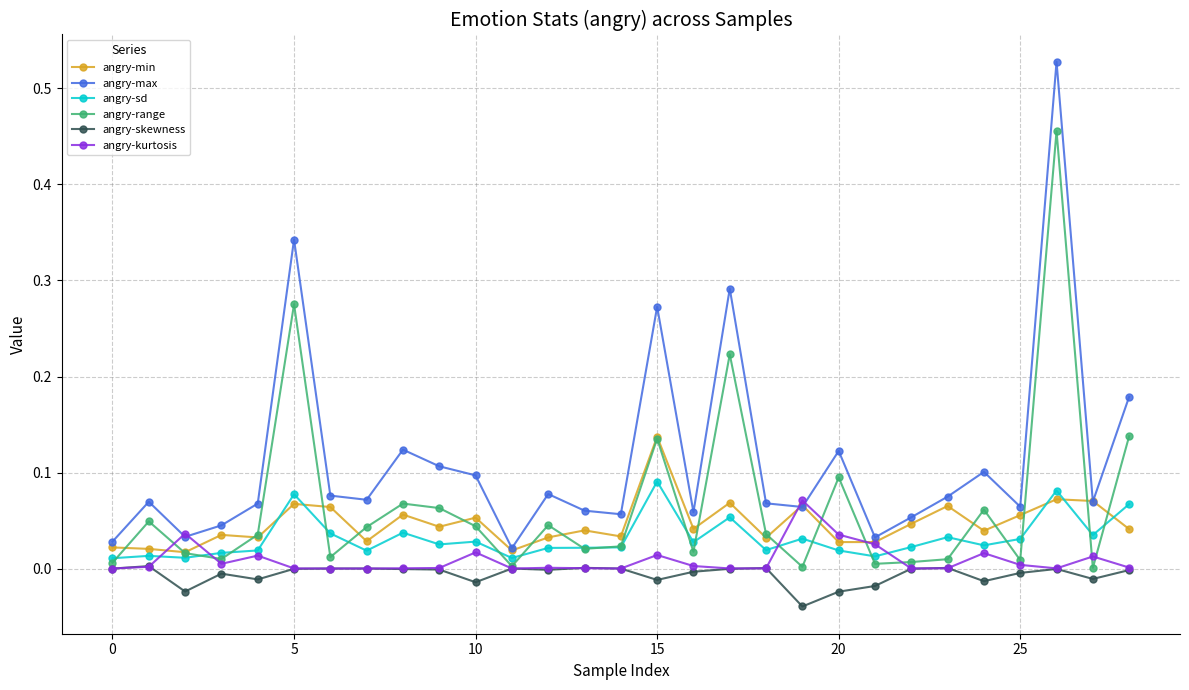

Count the number of categories in the chart.

29